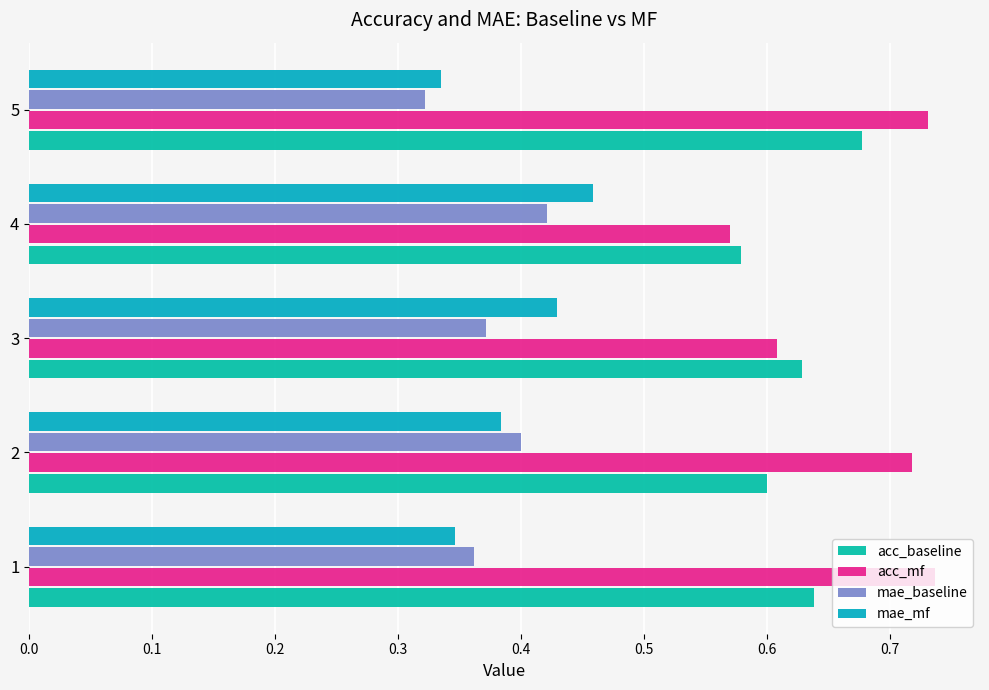

Where is mae_baseline nearest to the value 0?

5